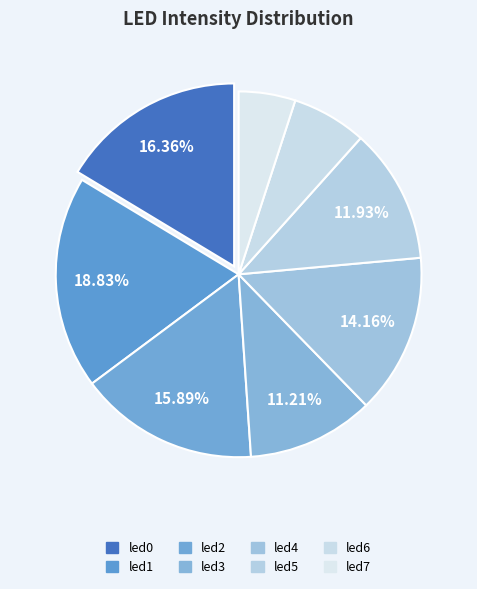

What percentage do led2 and led3 together represent?

27.1%